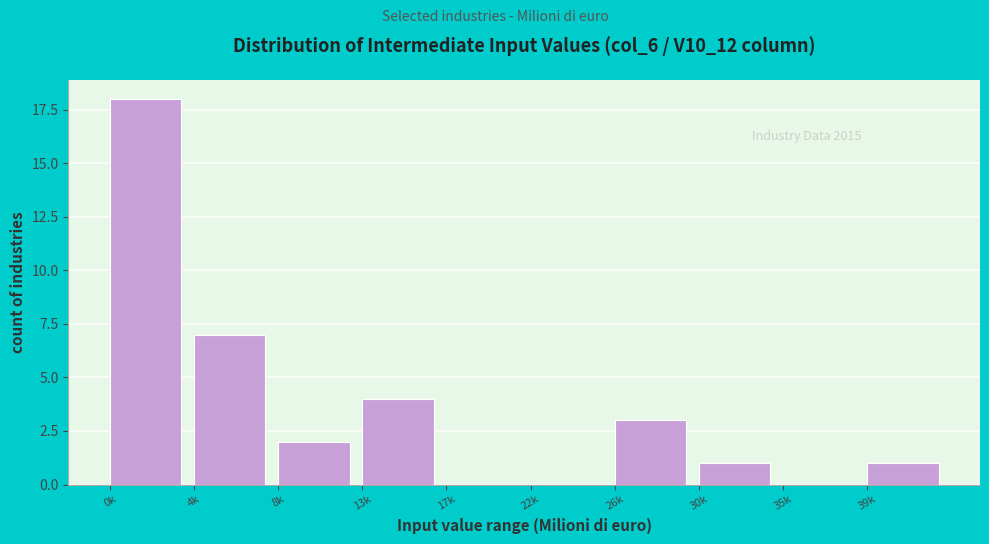

Reading left to right, list all the values displayed in this chart.

0k=18	4k=7	8k=2	13k=4	17k=0	22k=0	26k=3	30k=1	35k=0	39k=1